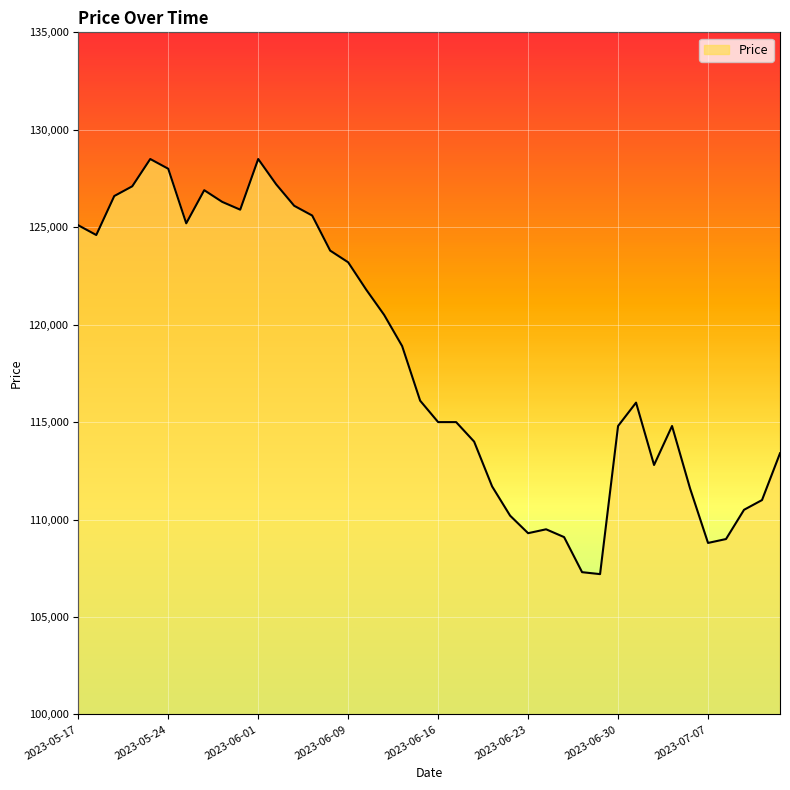

What is the difference between the maximum and minimum values?

21300